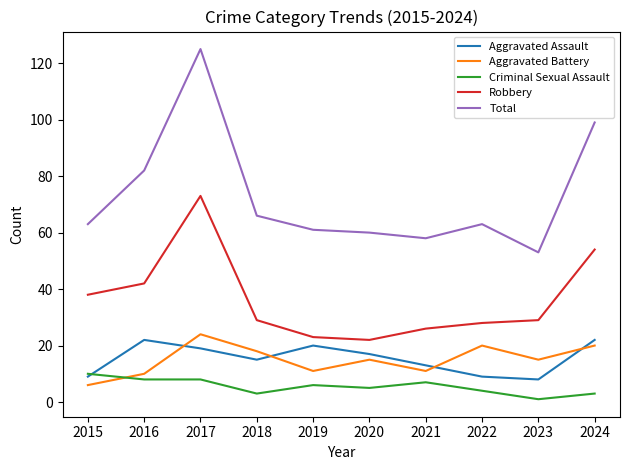

Which series has the largest range (max minus min)?

Total